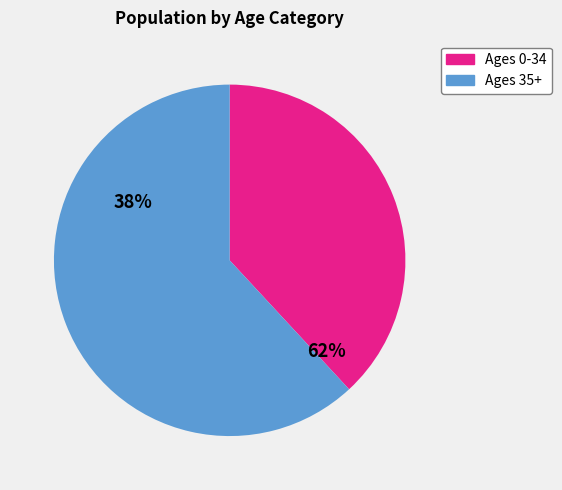

Does Ages 0-34 represent more than half of the total?

No